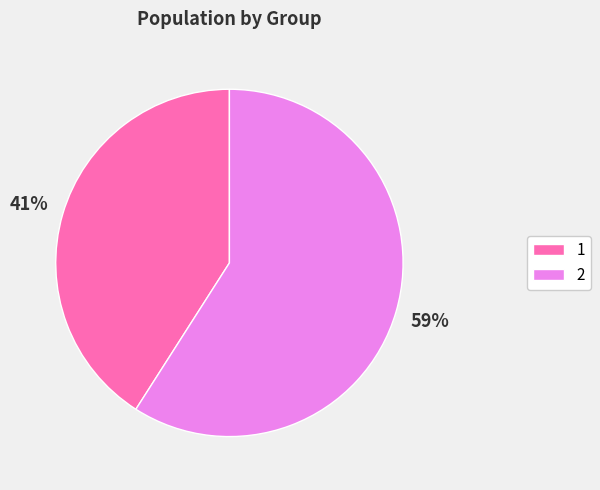

What percentage is the 1 slice, to the nearest percent?

41%